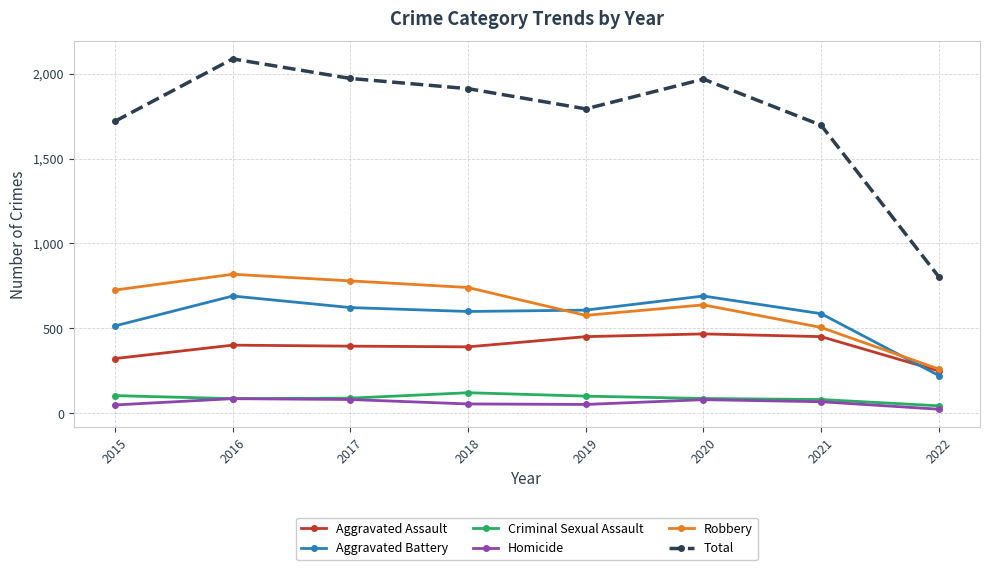

Is this an area chart (filled region under the line)?

No